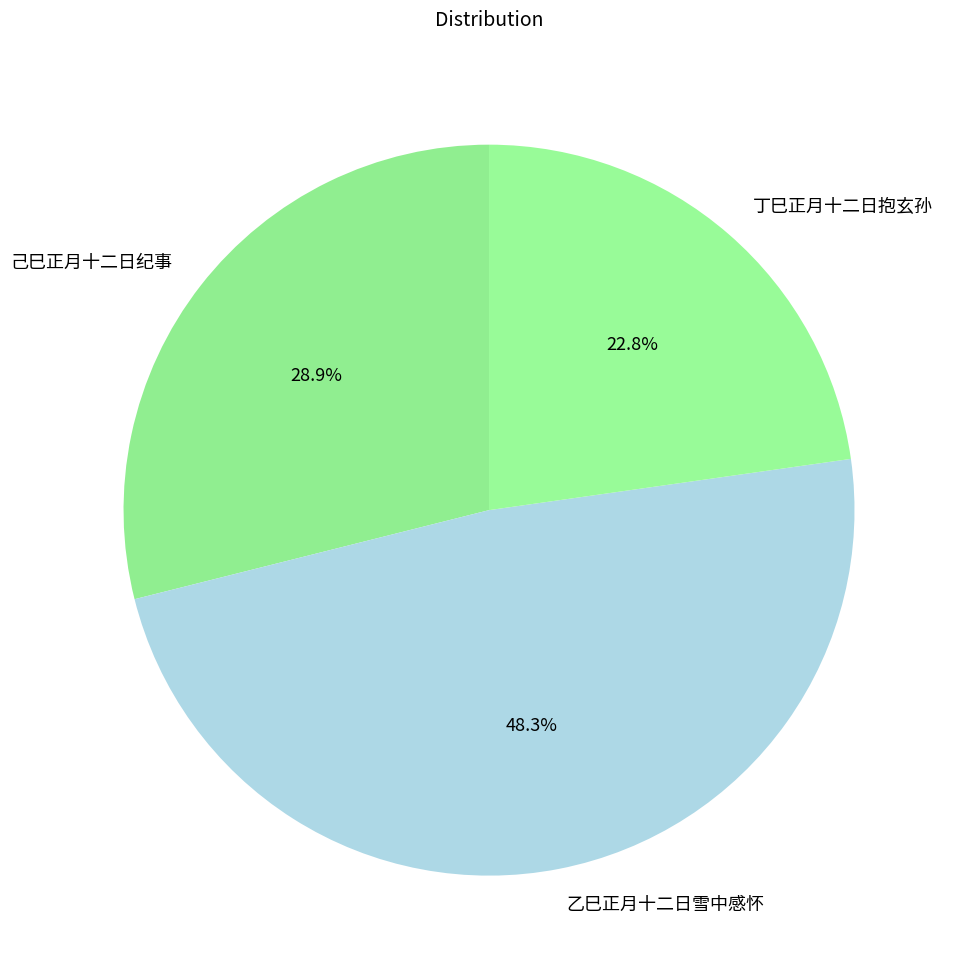

What is the largest slice in the pie chart?

乙巳正月十二日雪中感怀